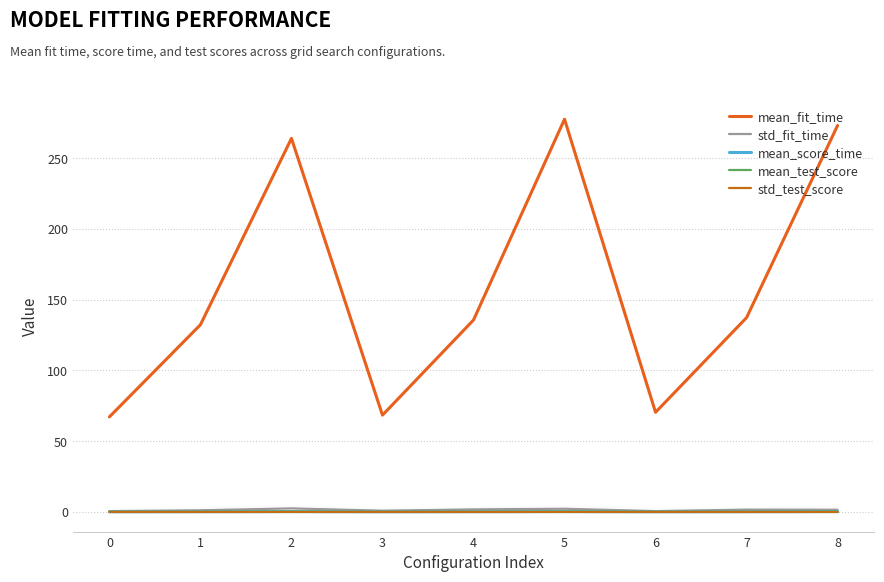

True or false: mean_test_score and std_fit_time cross at least once.

False